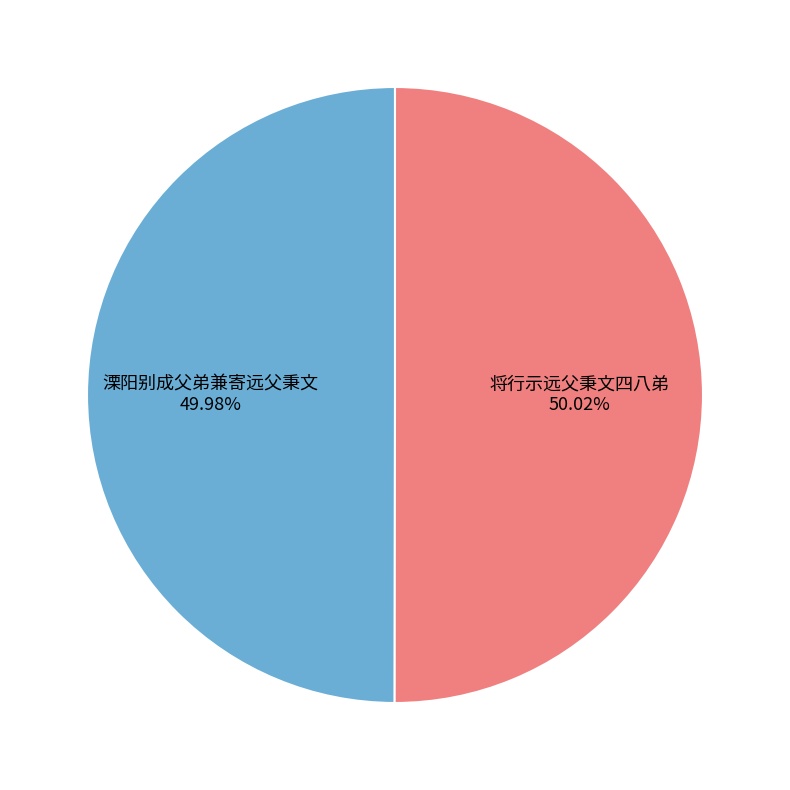

True or false: 将行示远父秉文四八弟 accounts for 16% of the total.

False